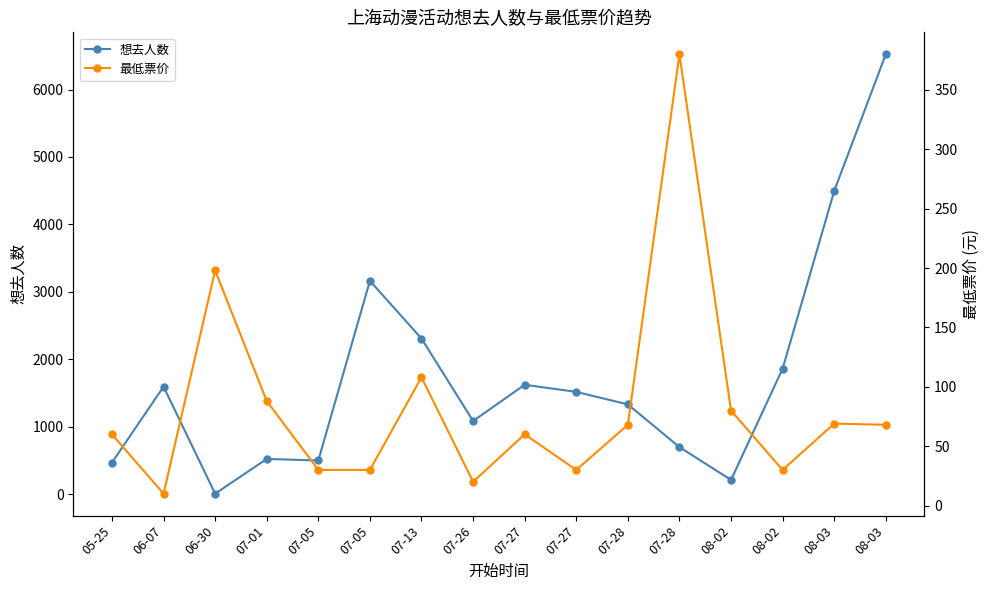

Read the 最低票价 value at 07-13.

108